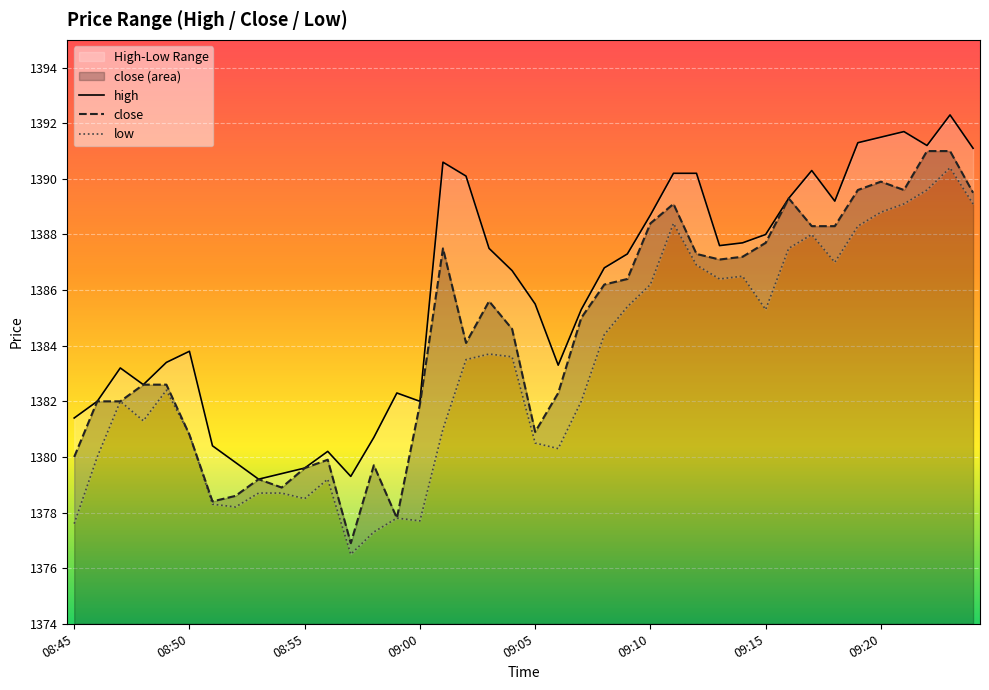

What is the maximum value for close?

1391.0